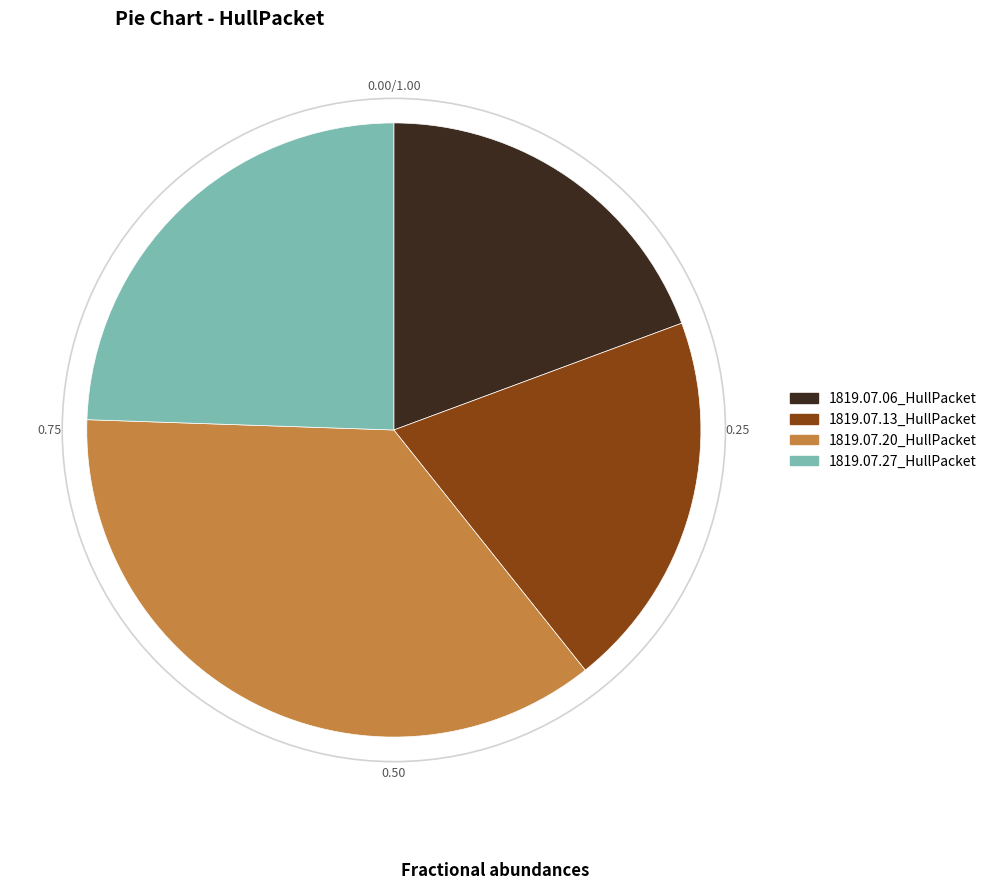

Count the number of slices in the pie.

4